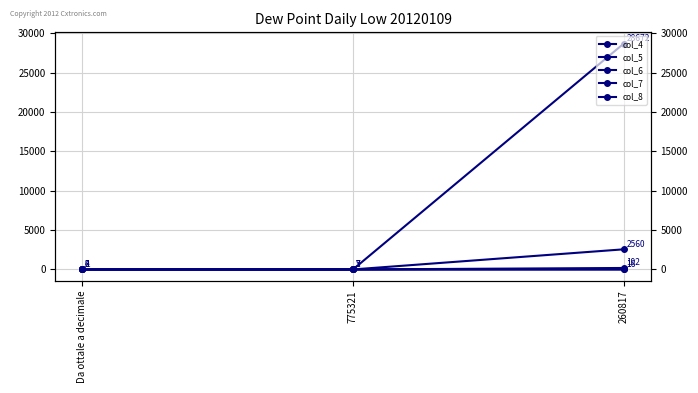

What are all the series names shown in the legend?

col_4, col_5, col_6, col_7, col_8